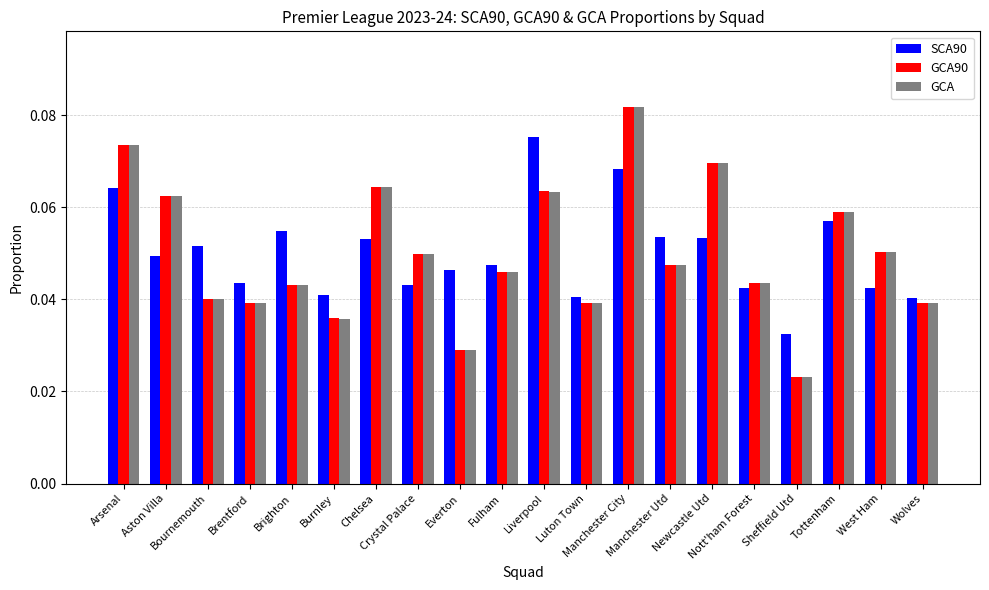

At which label is GCA closest to 0?

Sheffield Utd